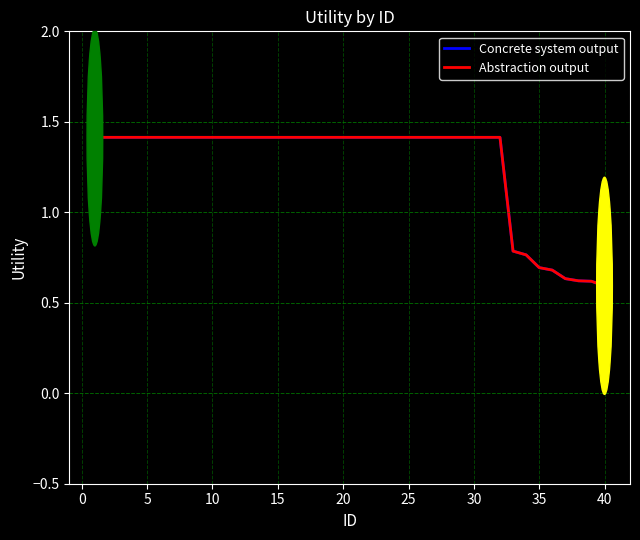

True or false: Abstraction output and Concrete system output cross at least once.

False